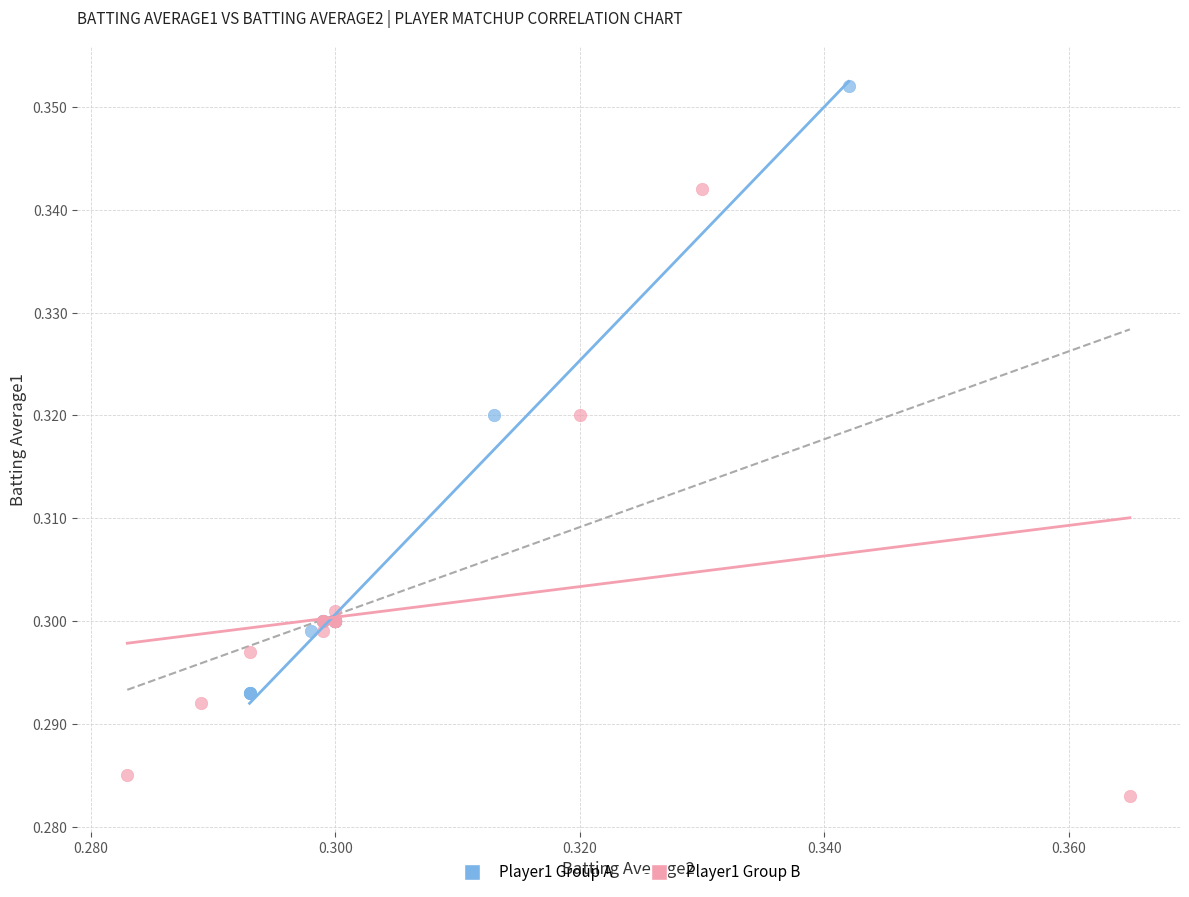

Which series contains the highest Y value?

Player1 Group A